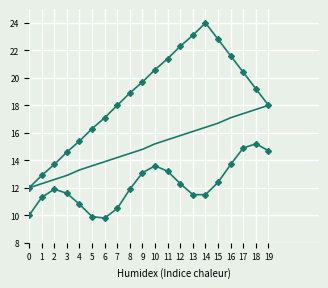

Reading right to left, transcribe all the data shown in this chart.

day: 18.0	19.2	20.4	21.6	22.8	24.0	23.1	22.3	21.4	20.6	19.7	18.9	18.0	17.1	16.3	15.4	14.6	13.7	12.9	12.0
value: 18.0	17.7	17.4	17.1	16.7	16.4	16.1	15.8	15.5	15.2	14.8	14.5	14.2	13.9	13.6	13.3	12.9	12.6	12.3	12.0
value_alt: 14.7	15.2	14.9	13.7	12.4	11.5	11.5	12.3	13.2	13.6	13.1	11.9	10.5	9.8	9.9	10.8	11.6	11.9	11.3	10.0